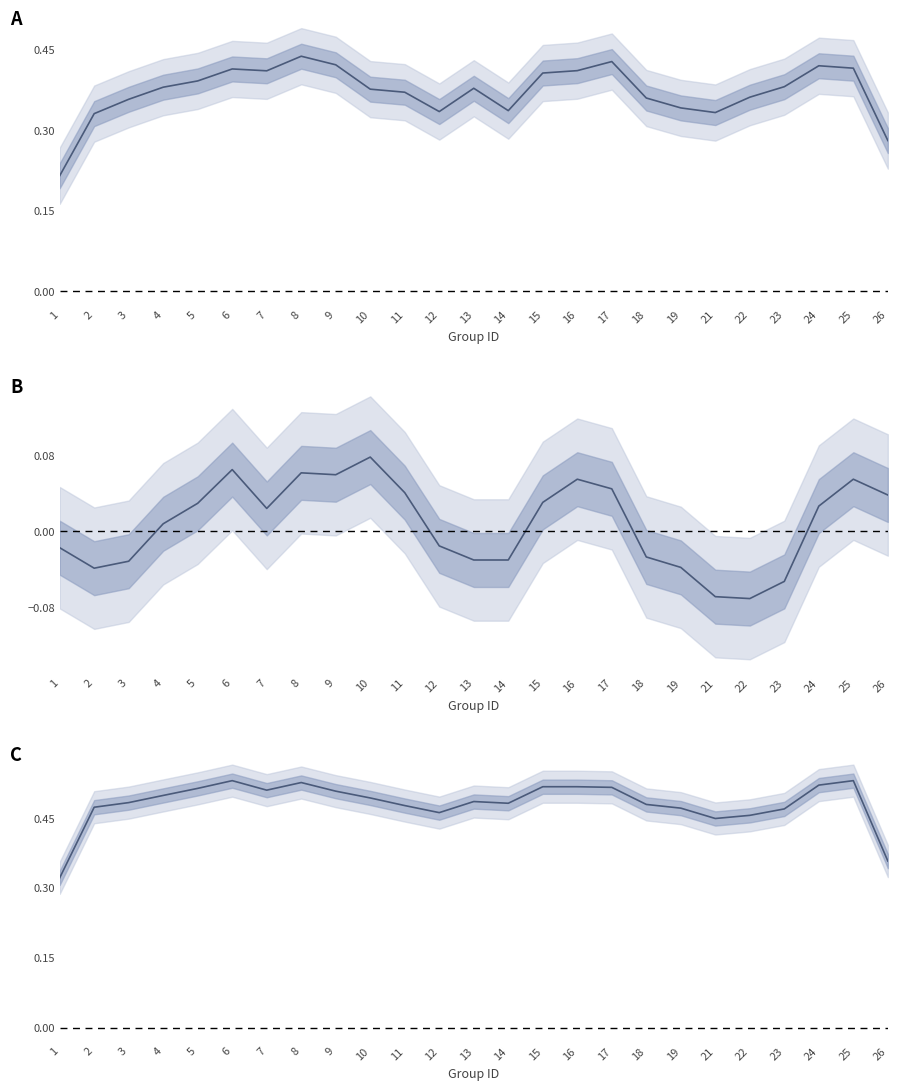

How many series are shown in this chart?

3